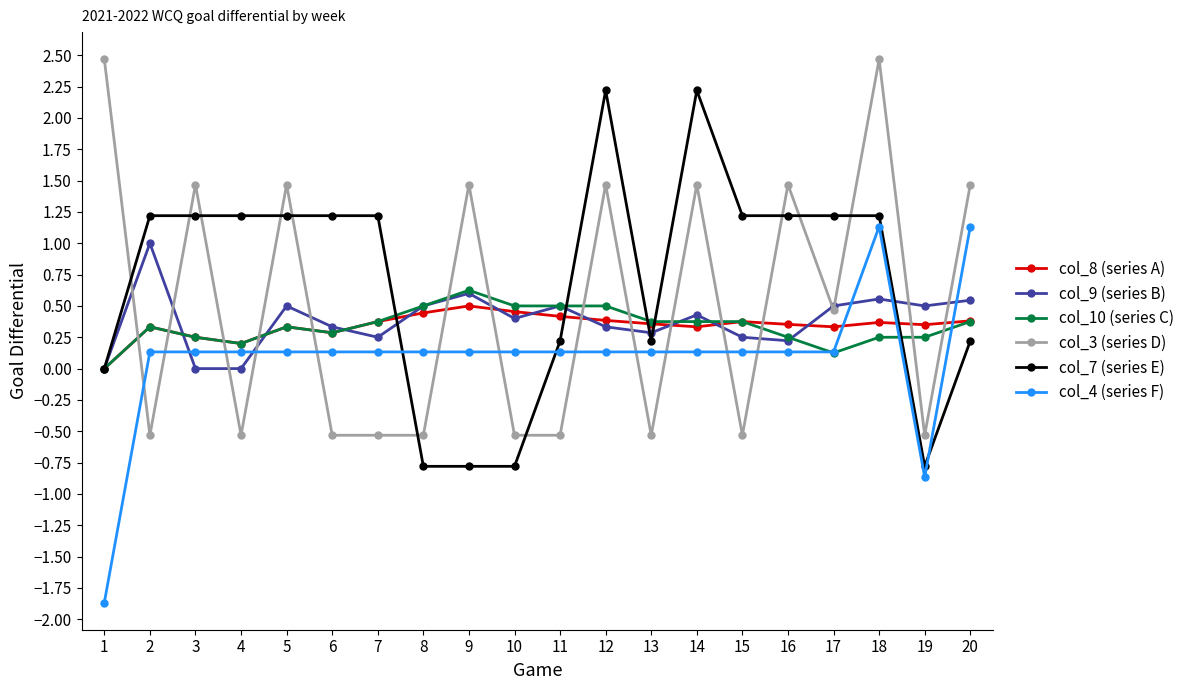

At which category does the chart reach its minimum across all series?

1